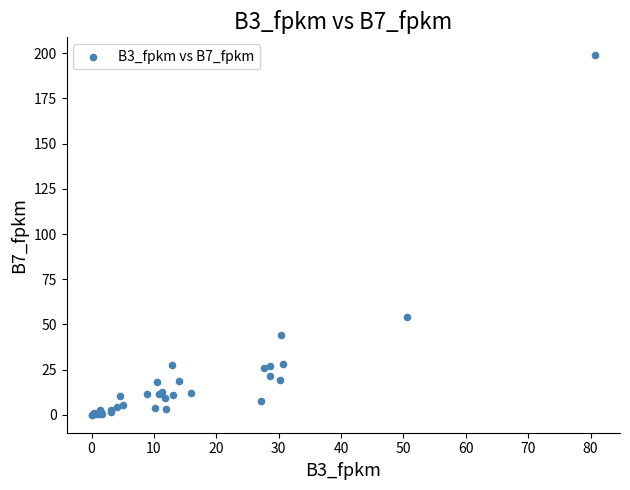

What Y value in the scatter plot is closest to 99?

54.1